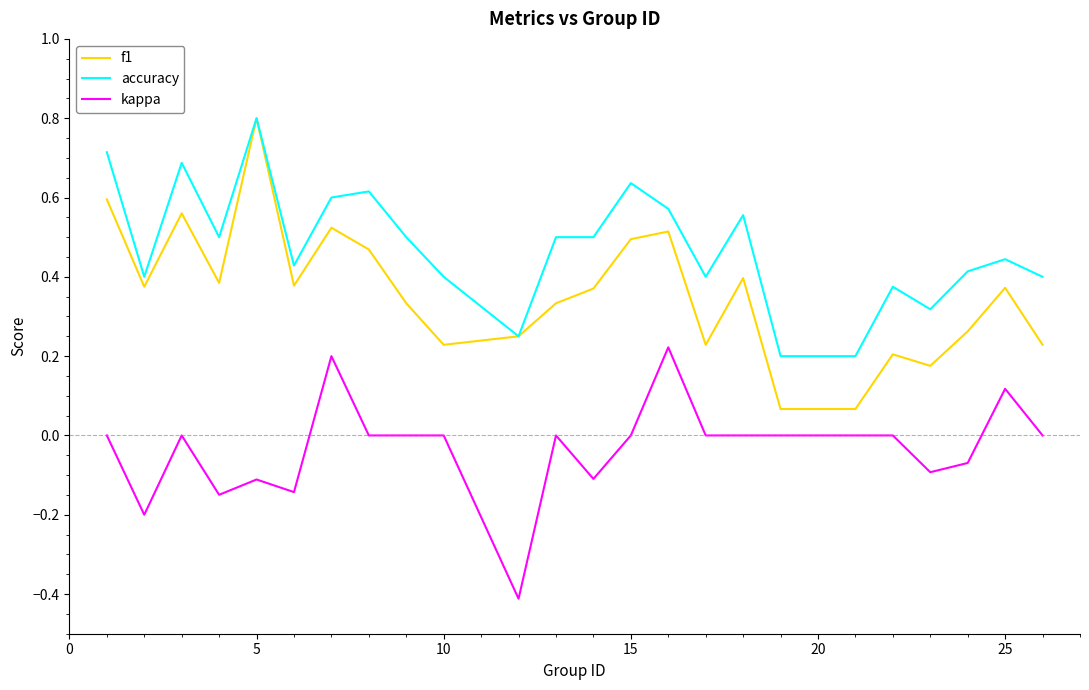

What is the difference between the maximum and minimum values in the f1 series?

0.7